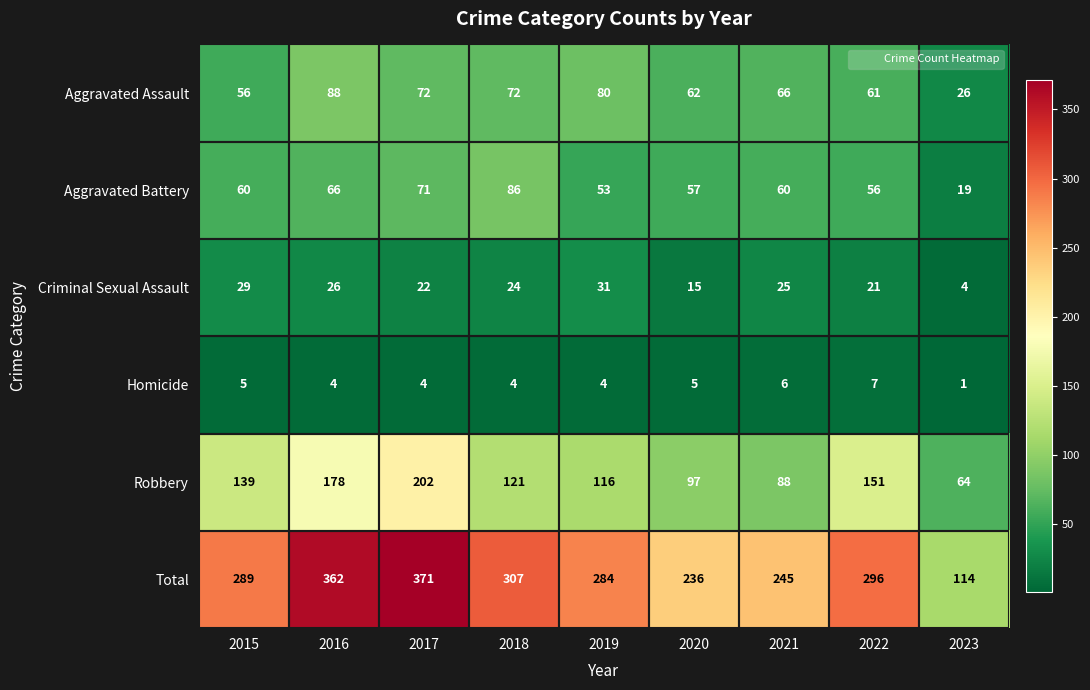

The value of Aggravated Battery at 2022 is 56. True or false?

True